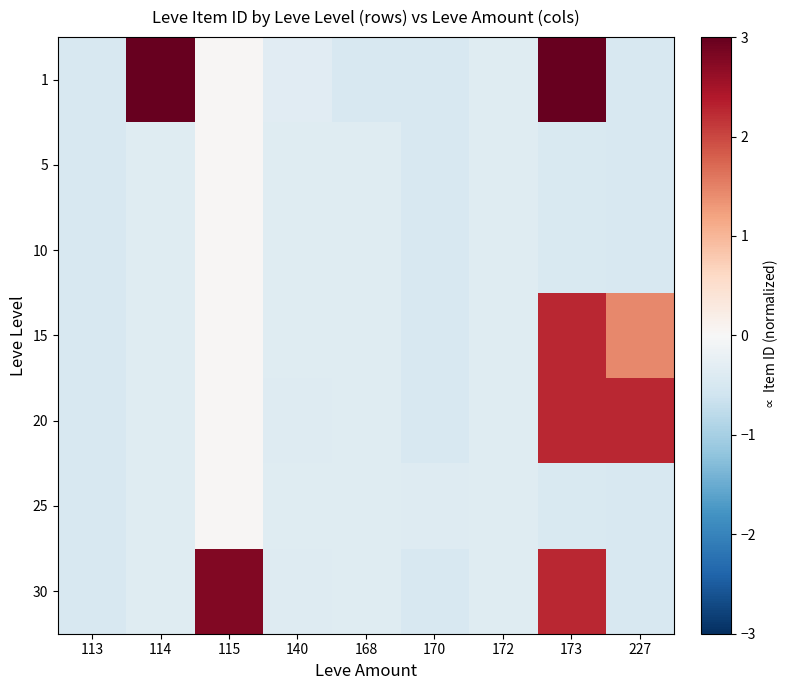

What is the difference between the highest and lowest values at 115?

2.7